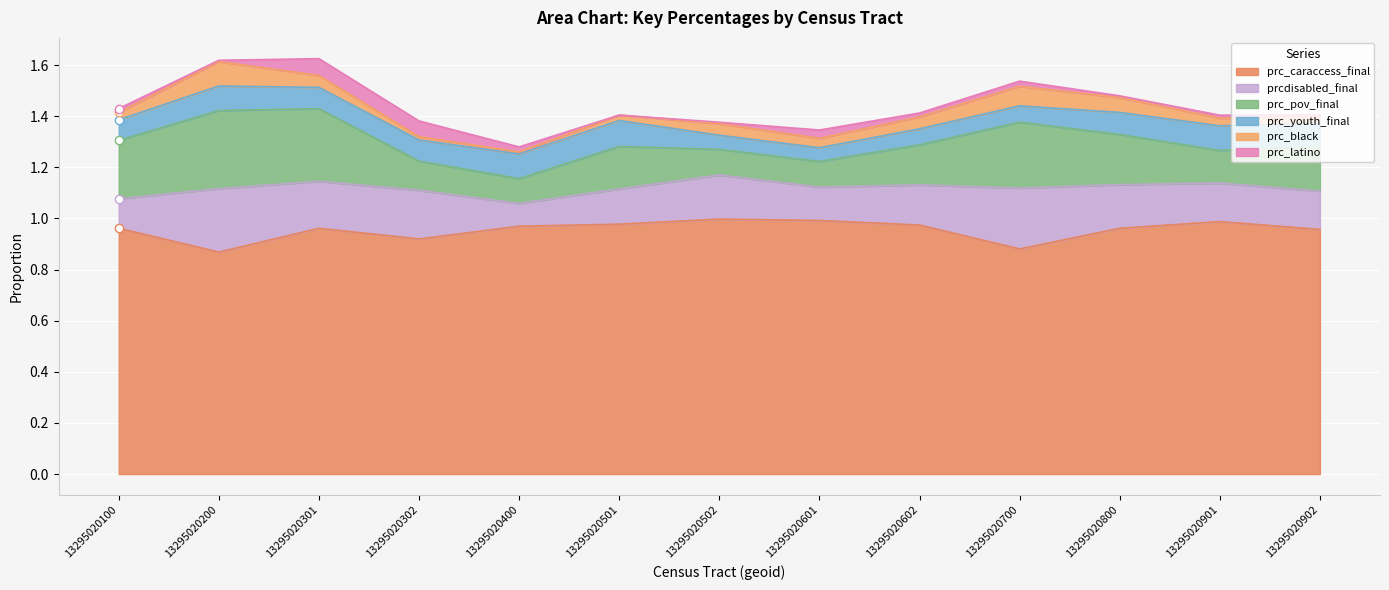

True or false: prc_youth_final and prc_pov_final cross at least once.

False